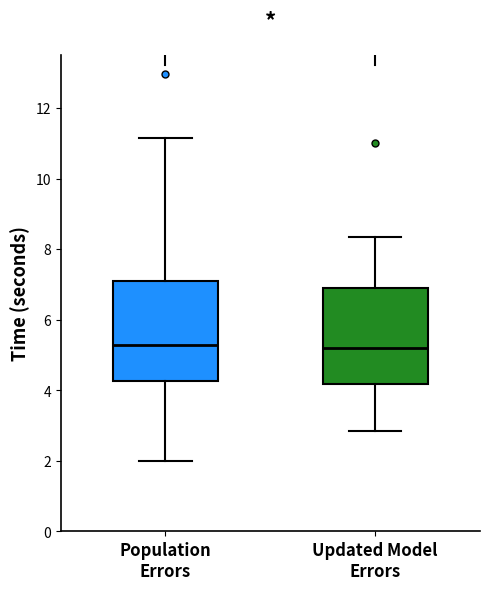

Reading left to right, transcribe this box plot: for each box, give where its median line is, the range the box spans, and where its two whiskers end, as read against the y-axis. The values are not printed on the chart, so give them approximately, as read against the axis.

Population Errors: median 5.2, box 4.2 to 7.2, whiskers 2.0 to 11.2
Updated Model Errors: median 5.2, box 4.2 to 7.0, whiskers 2.8 to 8.4